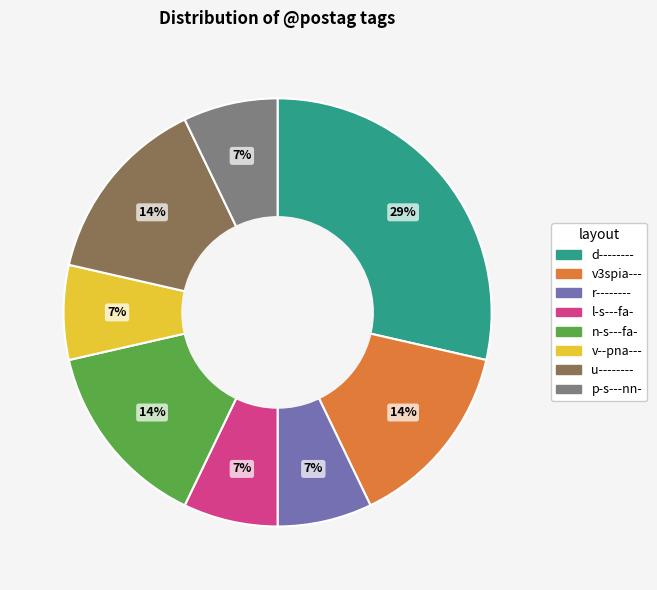

Is there a majority slice in this chart?

No